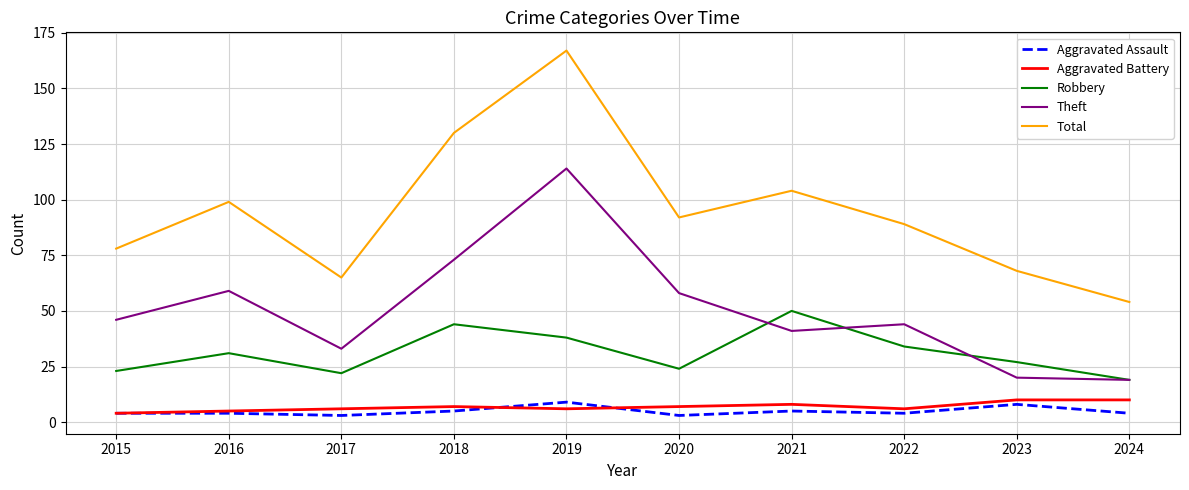

Which series changed the most between 2017 and 2019?

Total